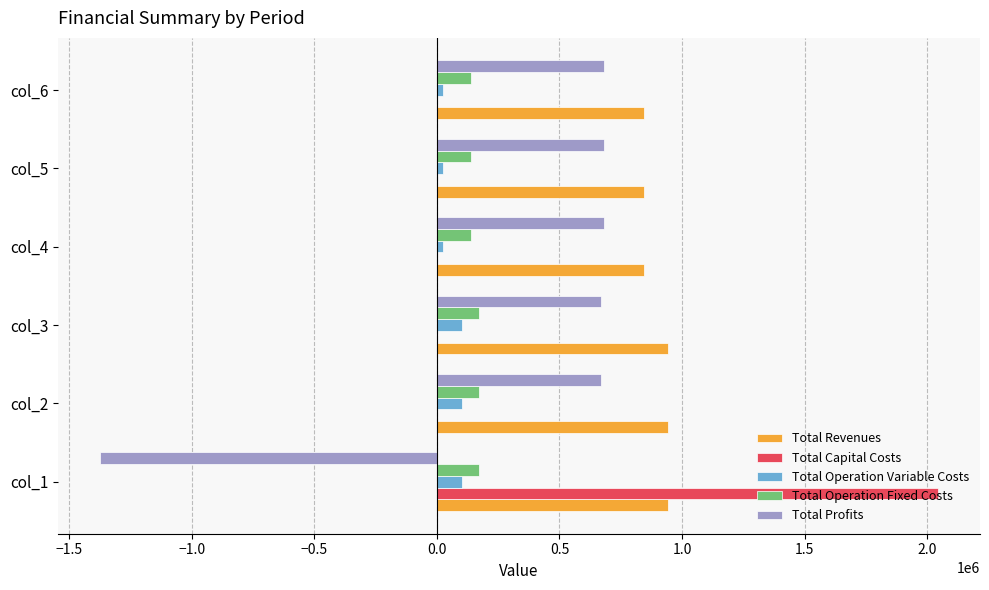

The value of Total Profits at col_4 is 957930.5. True or false?

False